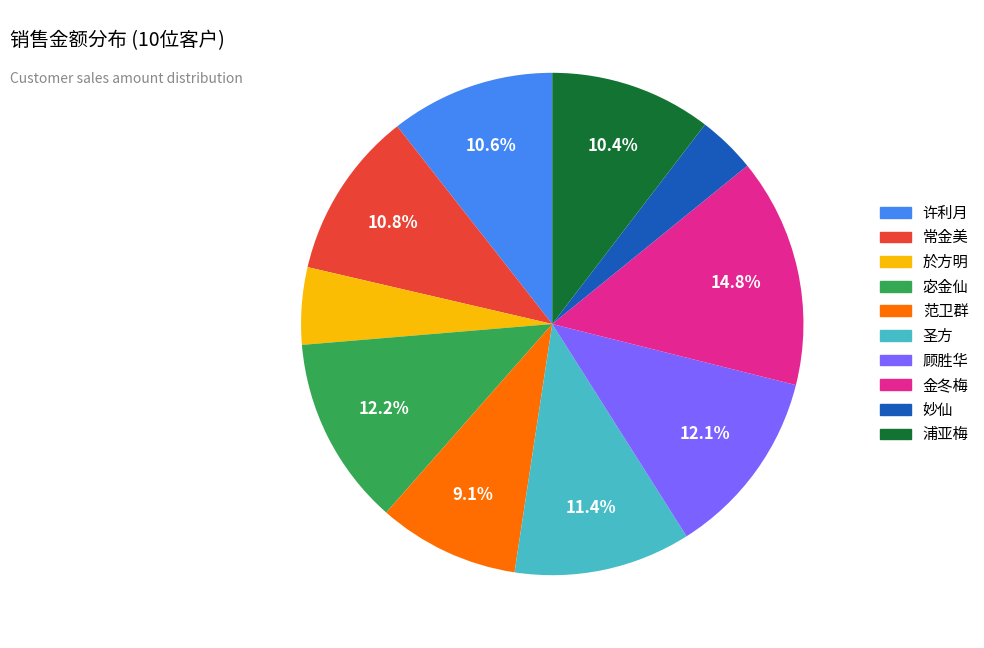

Does 浦亚梅 represent more than half of the total?

No